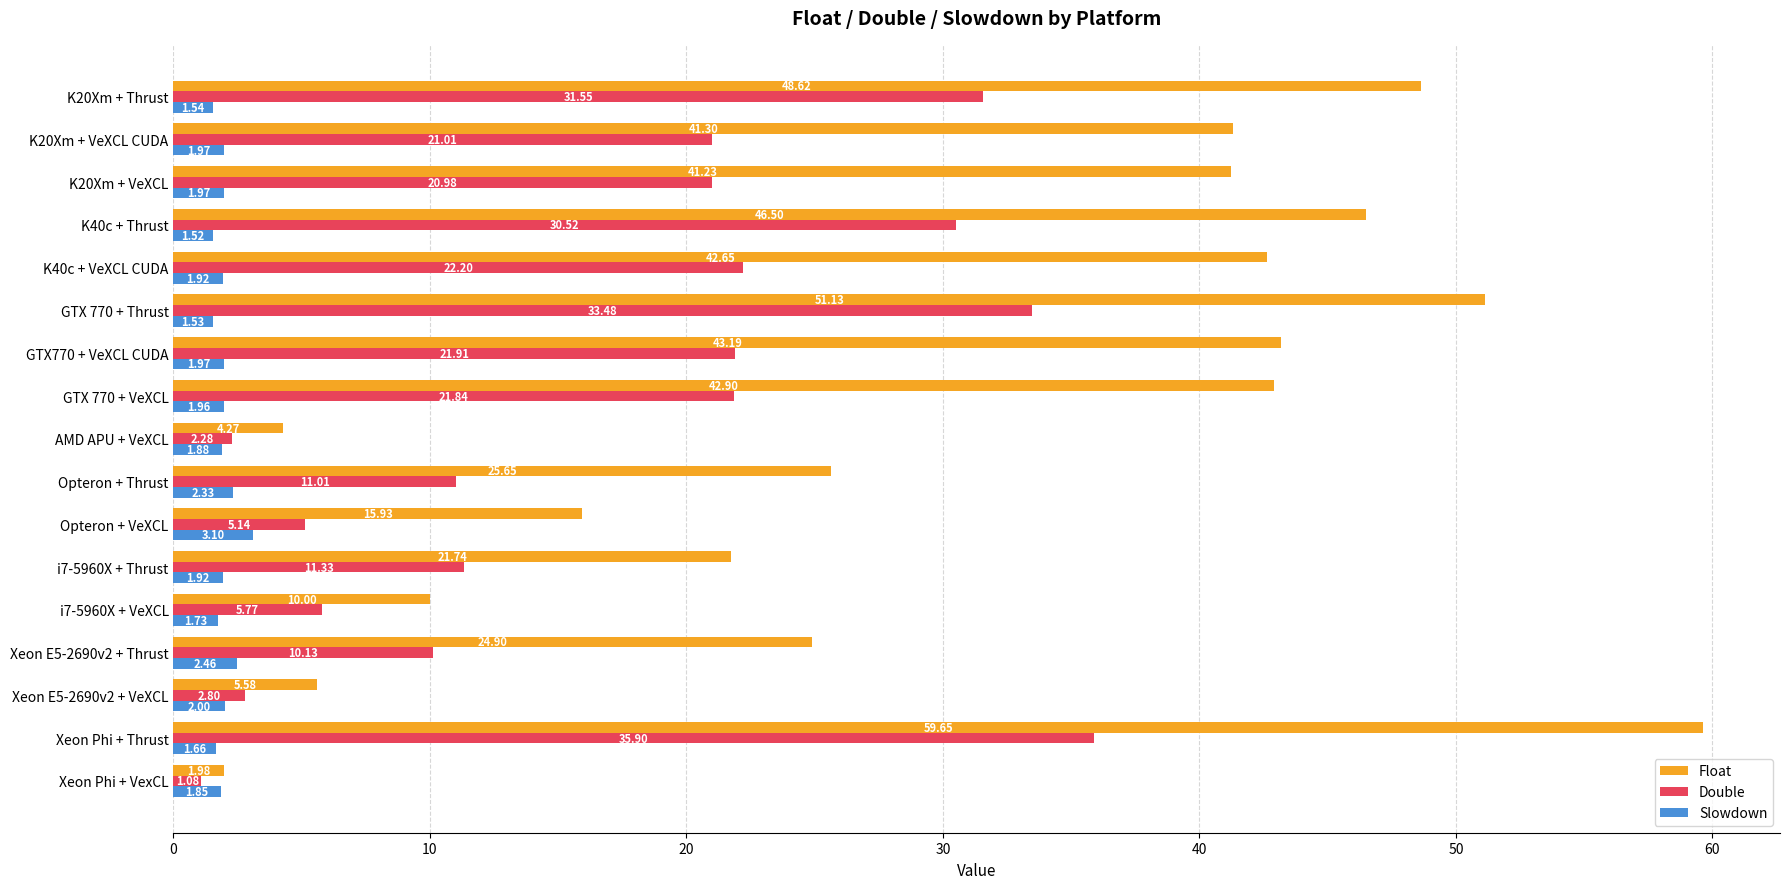

Count the number of data series in this chart.

3